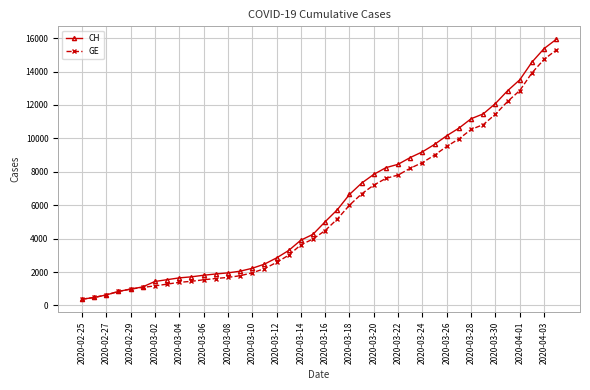

Which series has the largest range (max minus min)?

CH